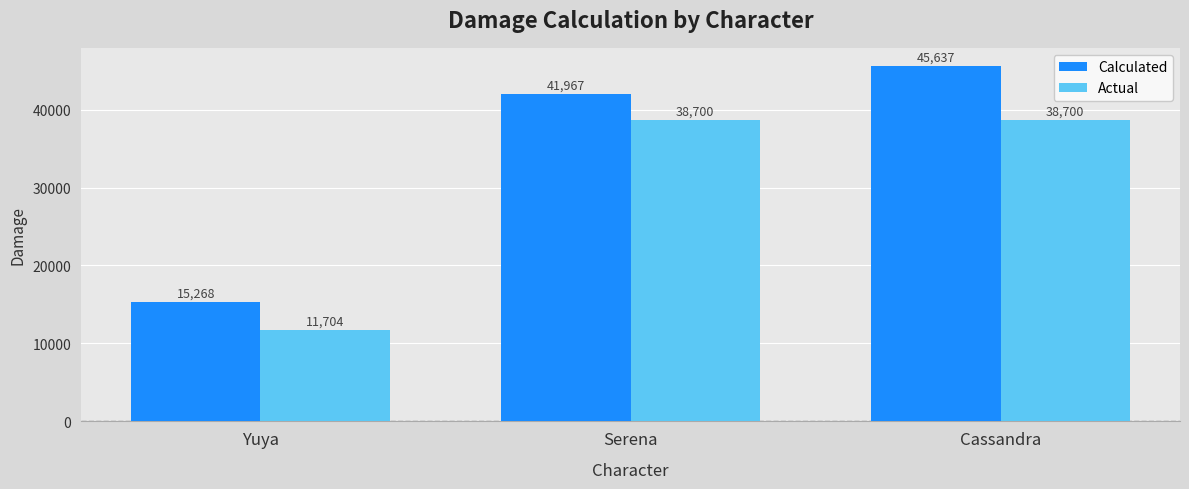

Count the number of data series in this chart.

2